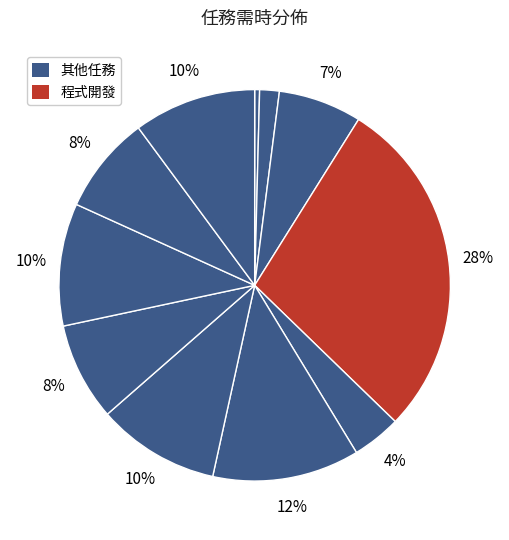

To the nearest percent, what is the average slice percentage?

9%